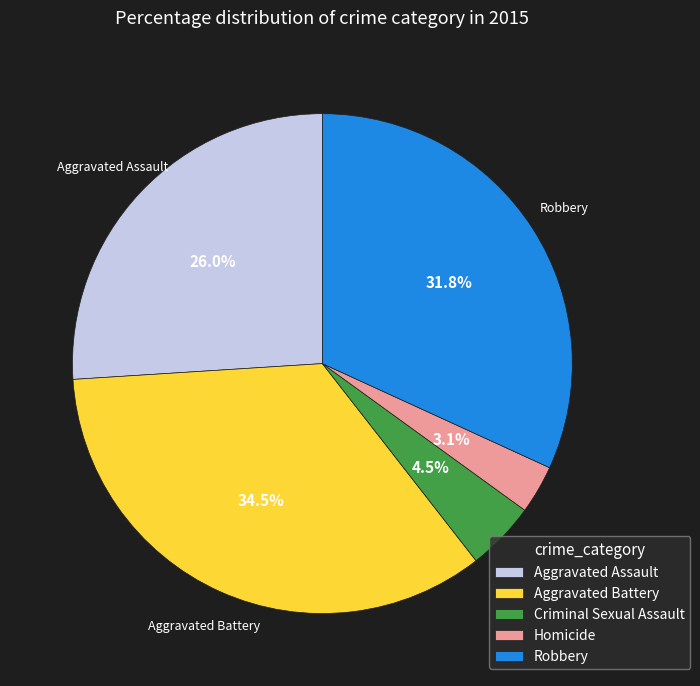

Rank the categories by value from highest to lowest.

Aggravated Battery, Robbery, Aggravated Assault, Criminal Sexual Assault, Homicide